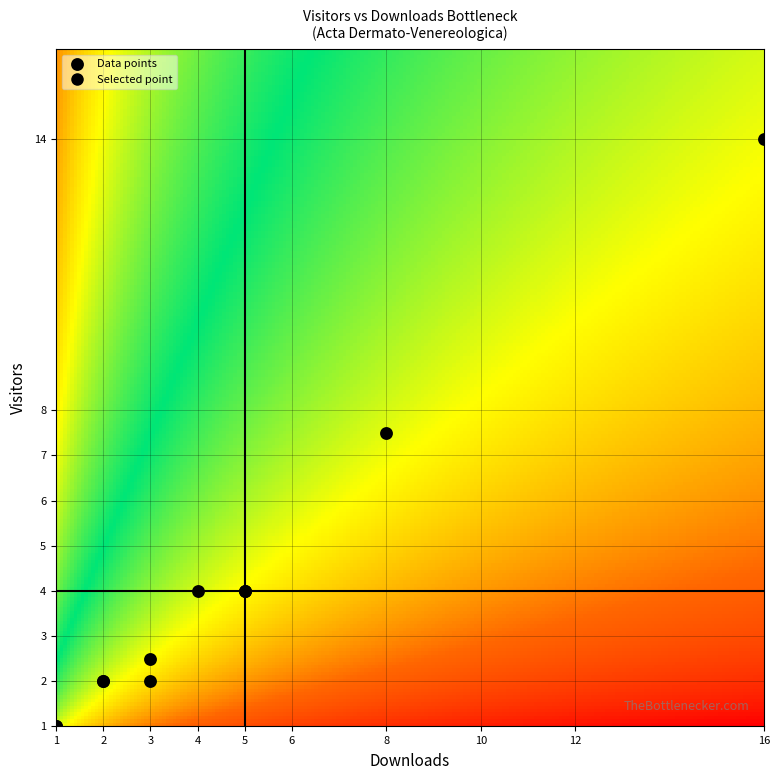

What Y value in the scatter plot is closest to 7?

7.5